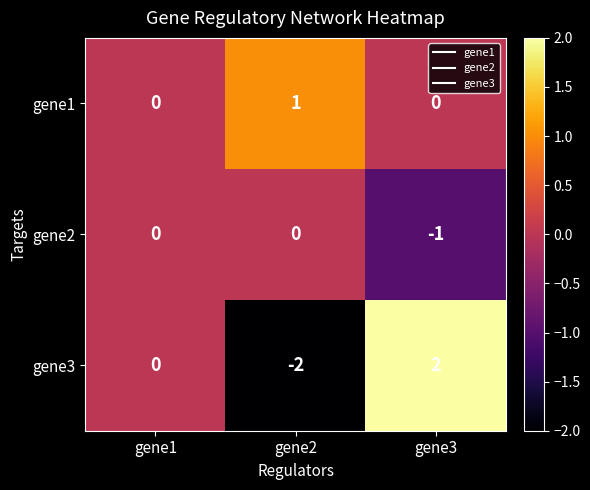

Is the value of gene2 at gene3 greater than the value of gene1 at gene1?

No